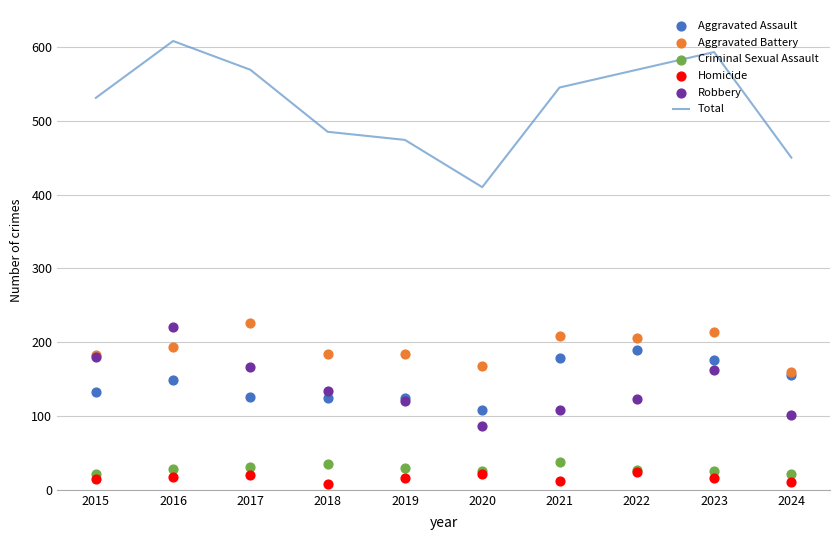

At which category is the sum across all series the highest?

2016